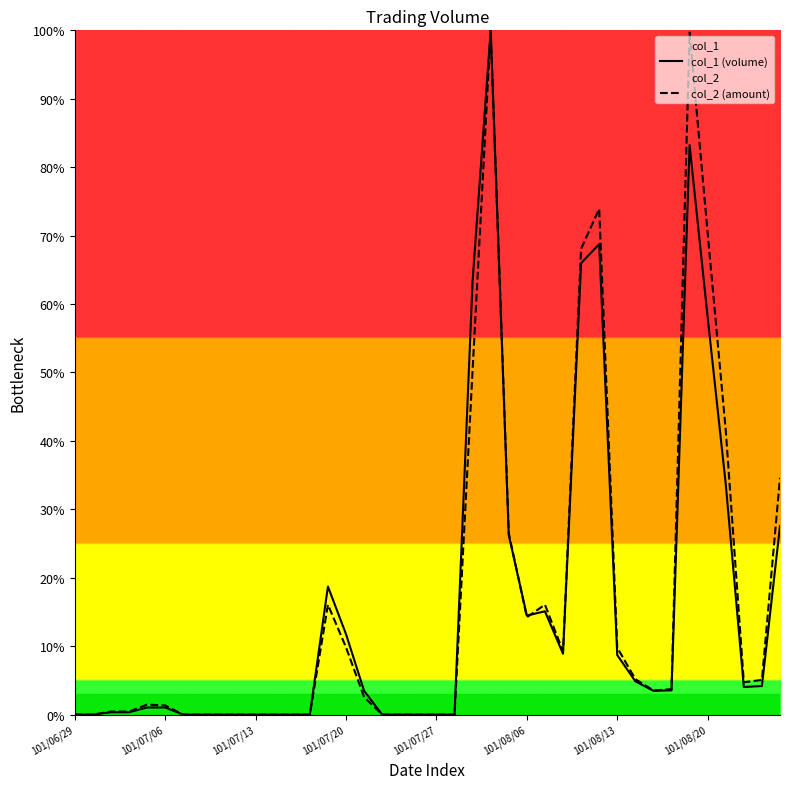

How many values in col_1 (volume) are above zero?

25